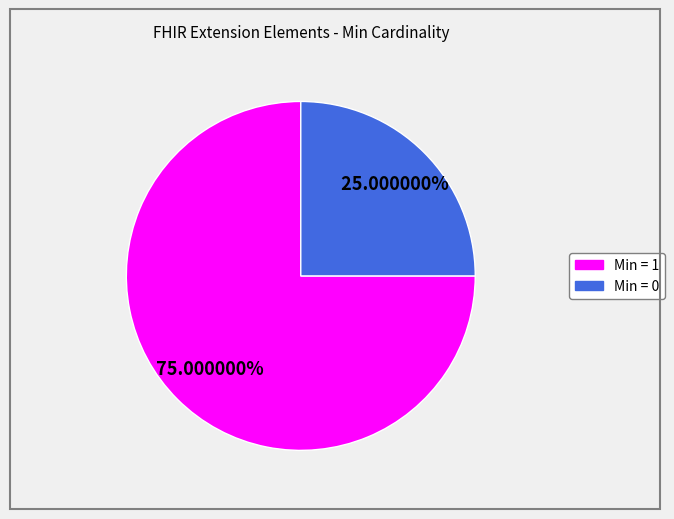

How many slices are in this pie chart?

2